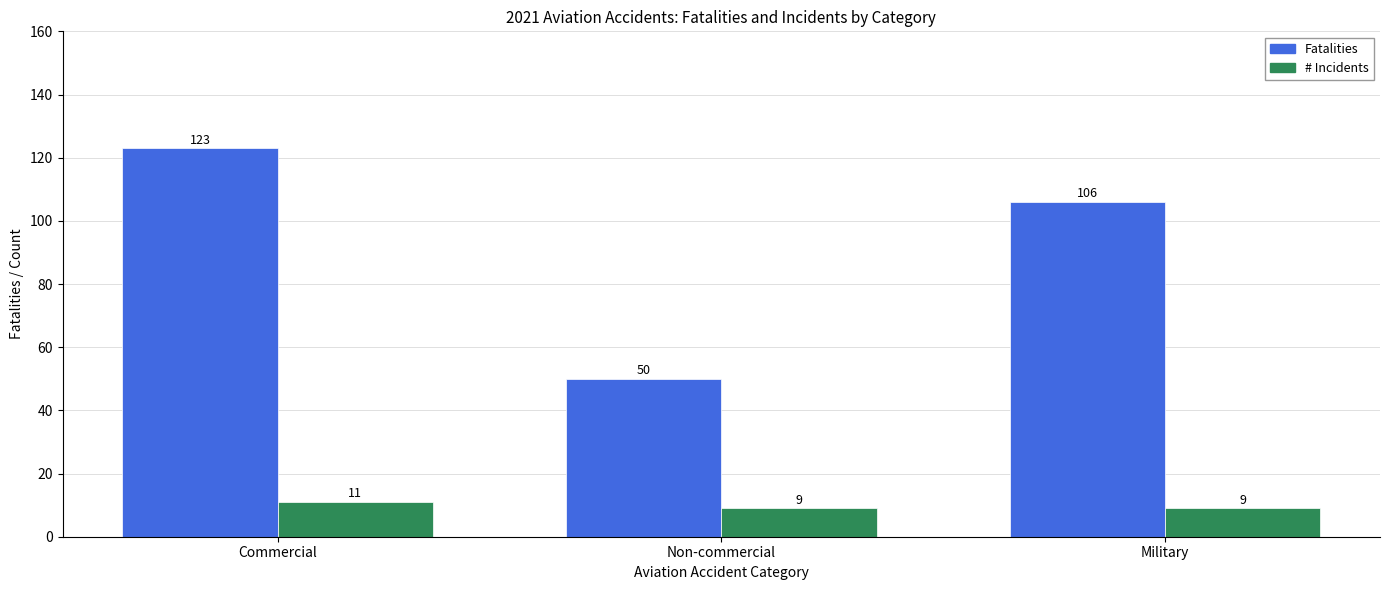

At which label does Fatalities reach its peak?

Commercial